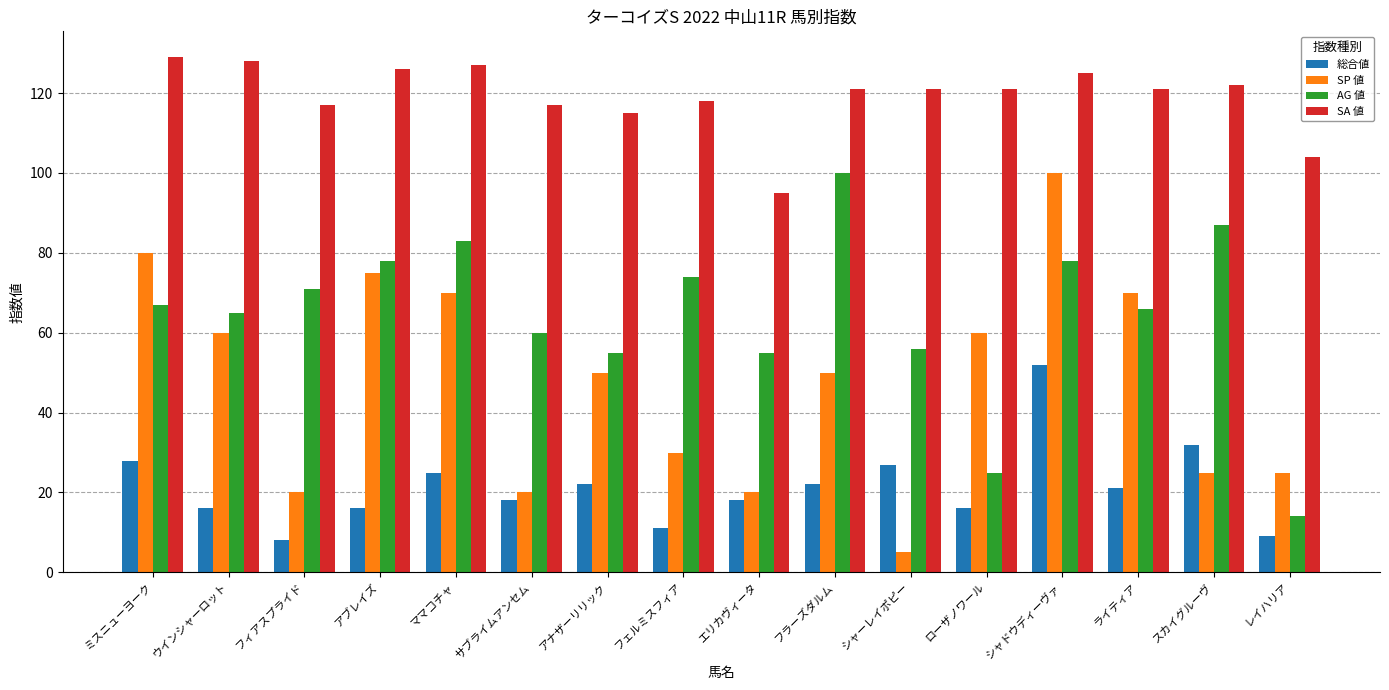

What is the label of the 14th bar from the left?

ライティア